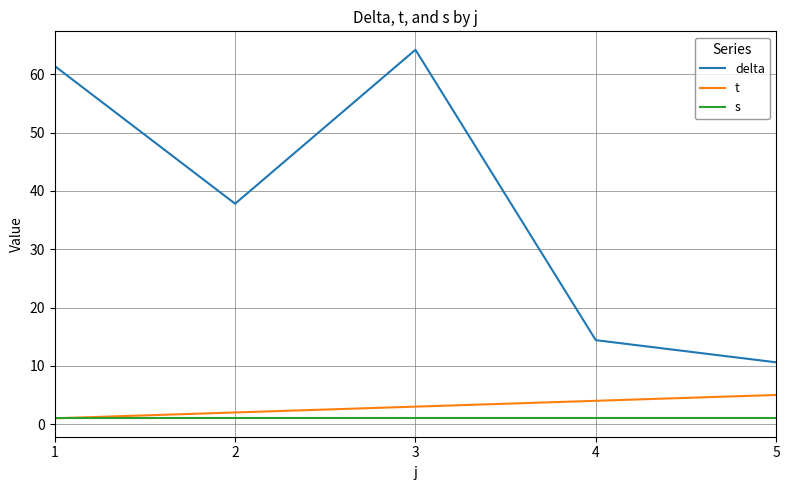

True or false: delta and s intersect in this chart.

False